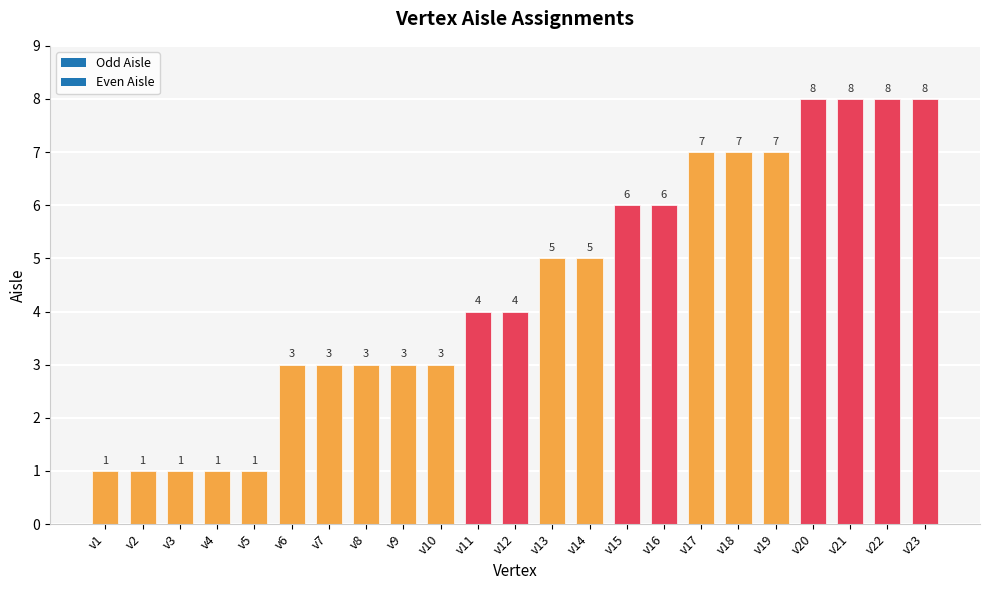

What is the change in value from v2 to v15?

+5